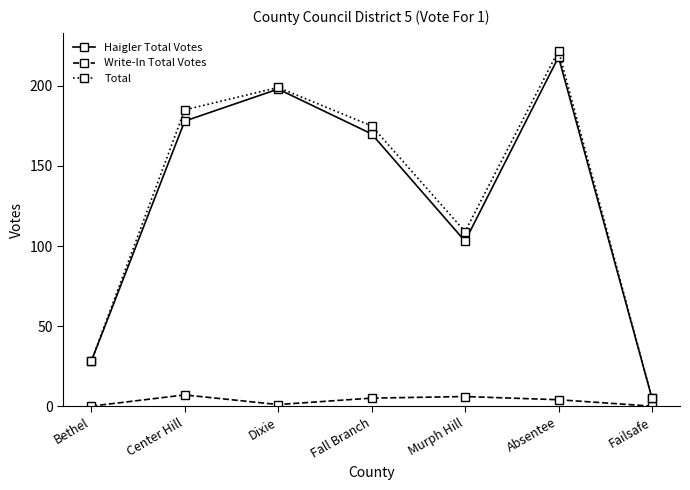

Which series has the widest spread of values?

Total